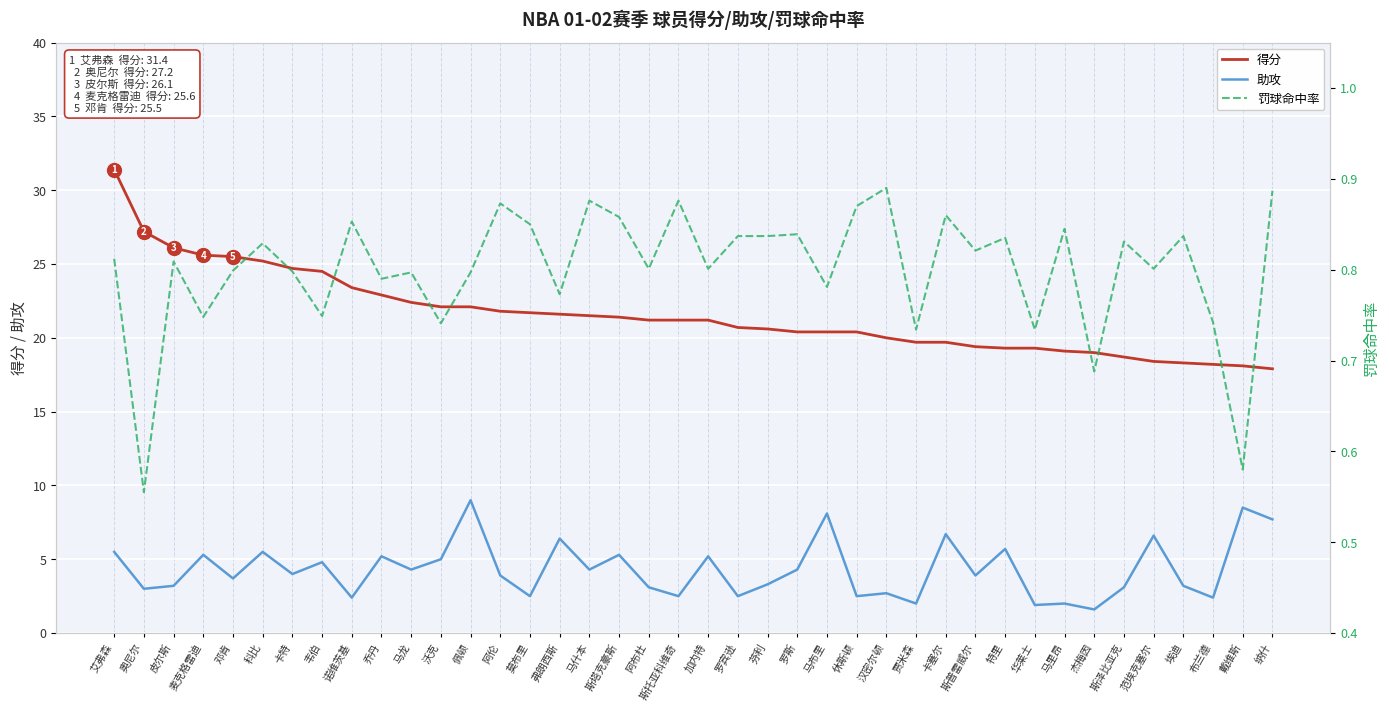

List the series in order of their peak value, highest first.

得分, 助攻, 罚球命中率